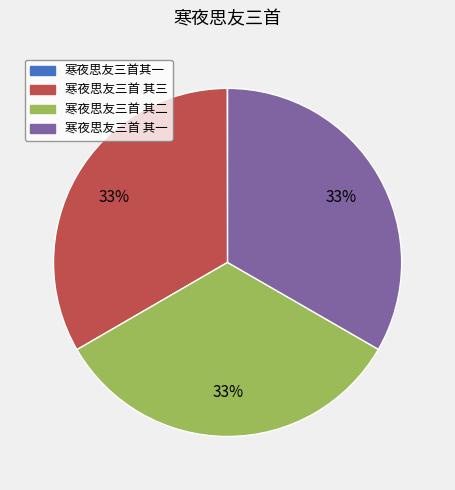

The 寒夜思友三首 其一 slice represents 25% of the pie. True or false?

False